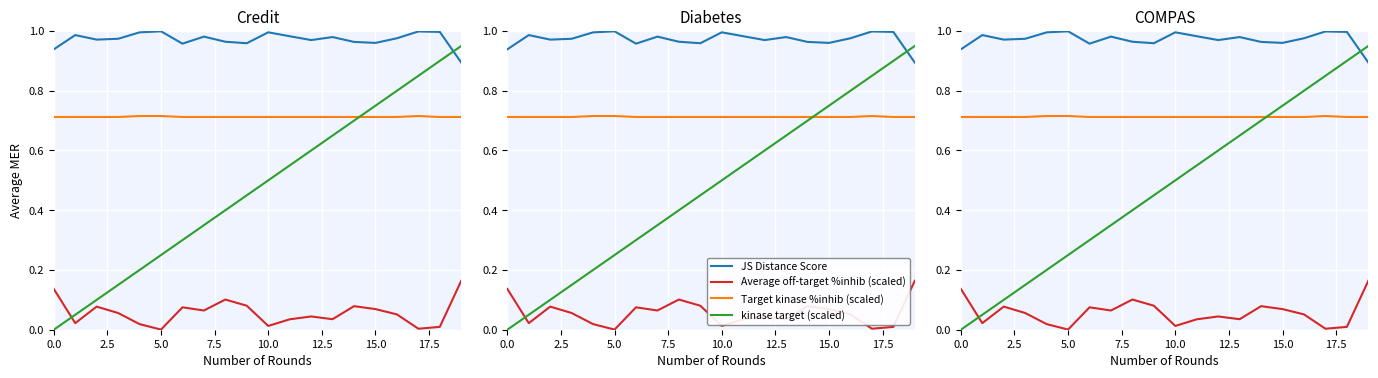

What is the value of the JS Distance Score point at the 6th from the left?

1.0